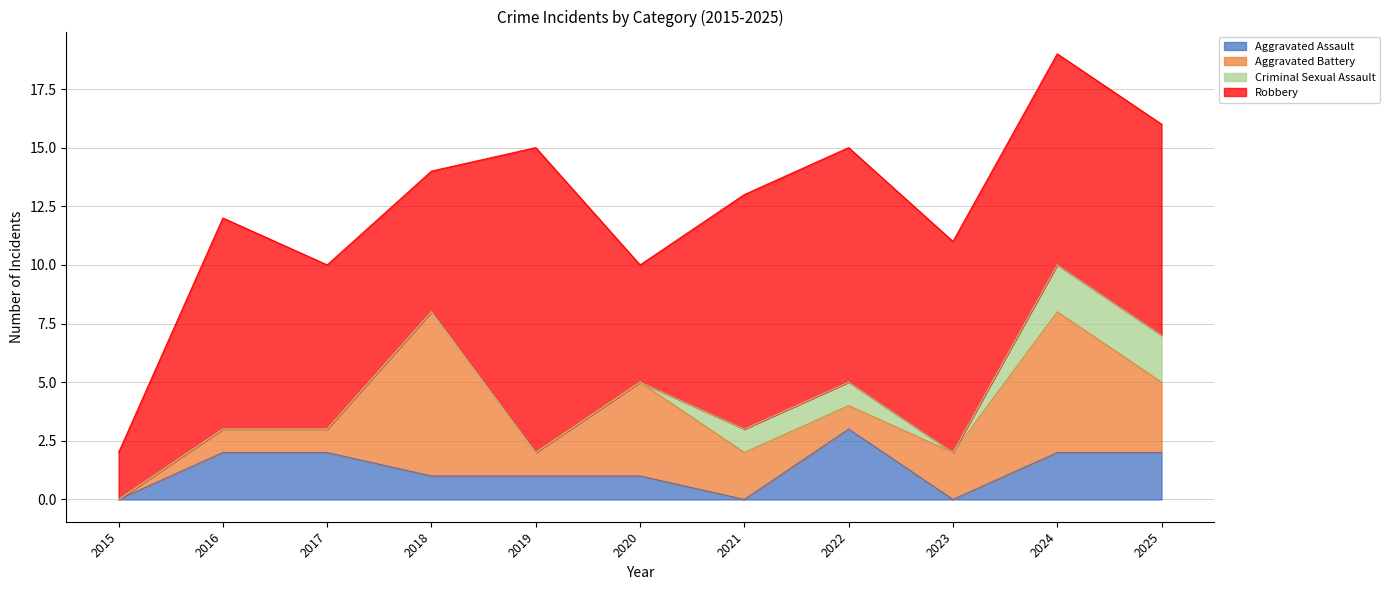

How many lines are shown in the chart?

4